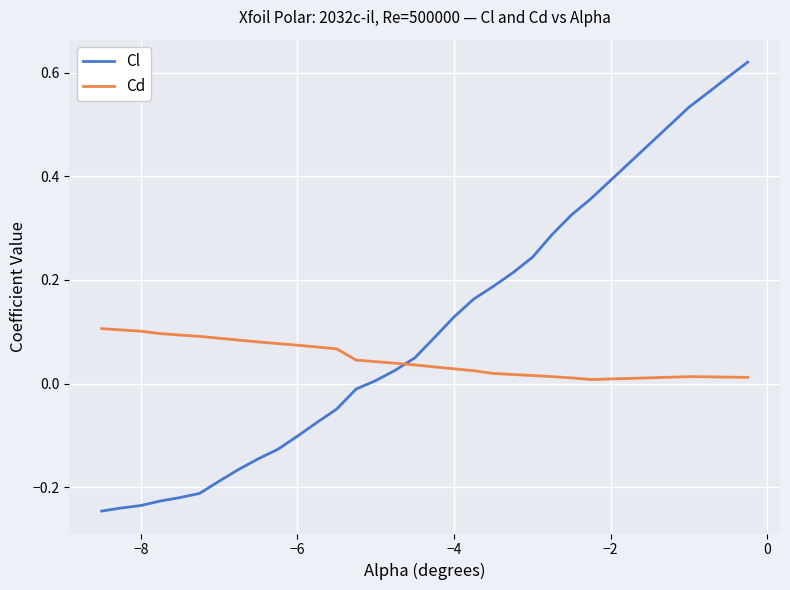

At how many categories does at least one series exceed 0?

30